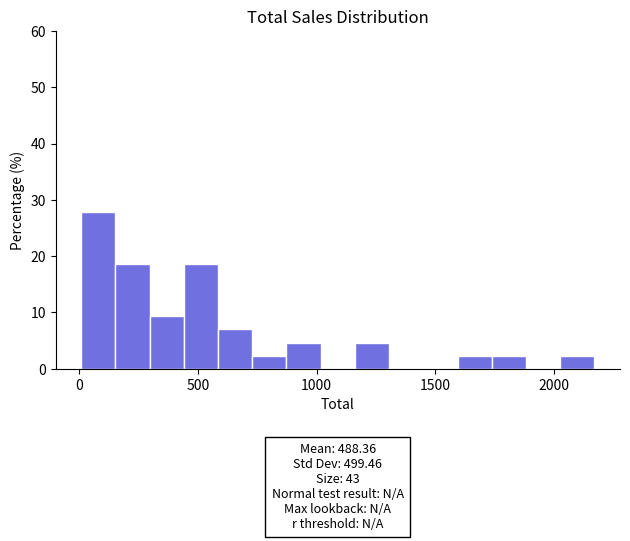

Read against the x-axis, roughly where is the centre of the tallest bar?

100